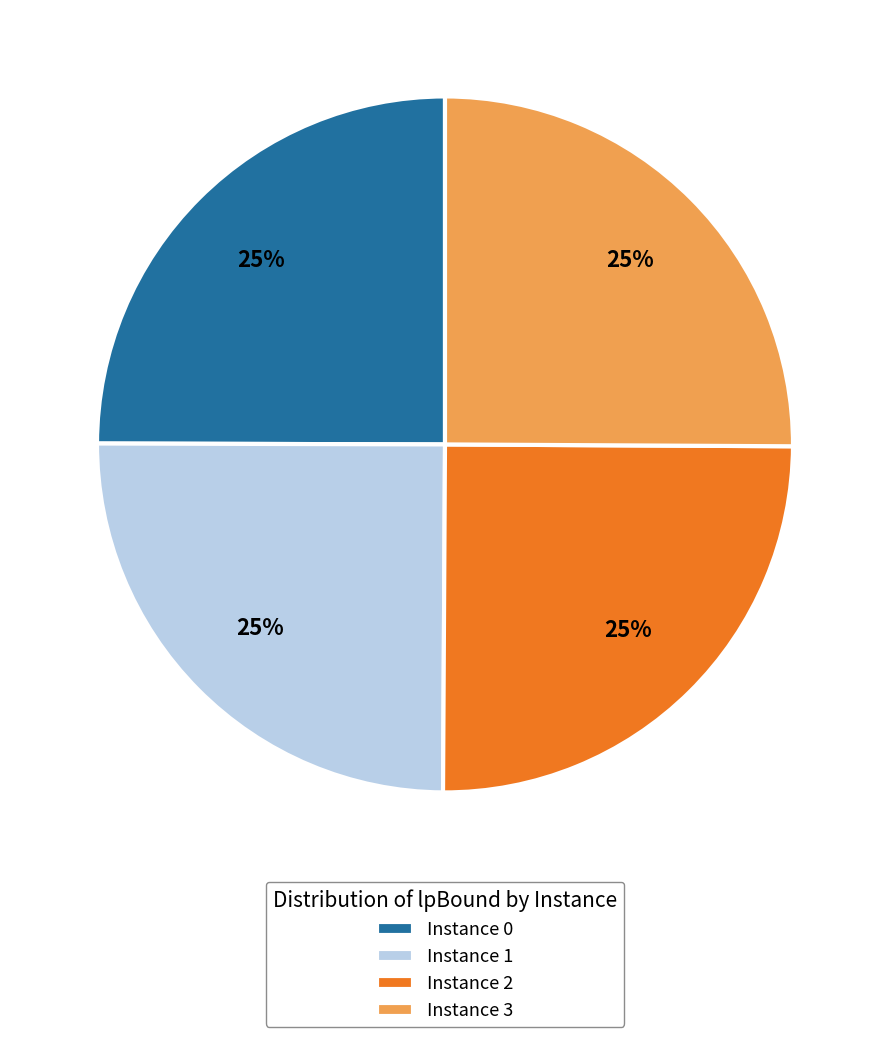

To the nearest percent, what portion does Instance 2 represent?

25%